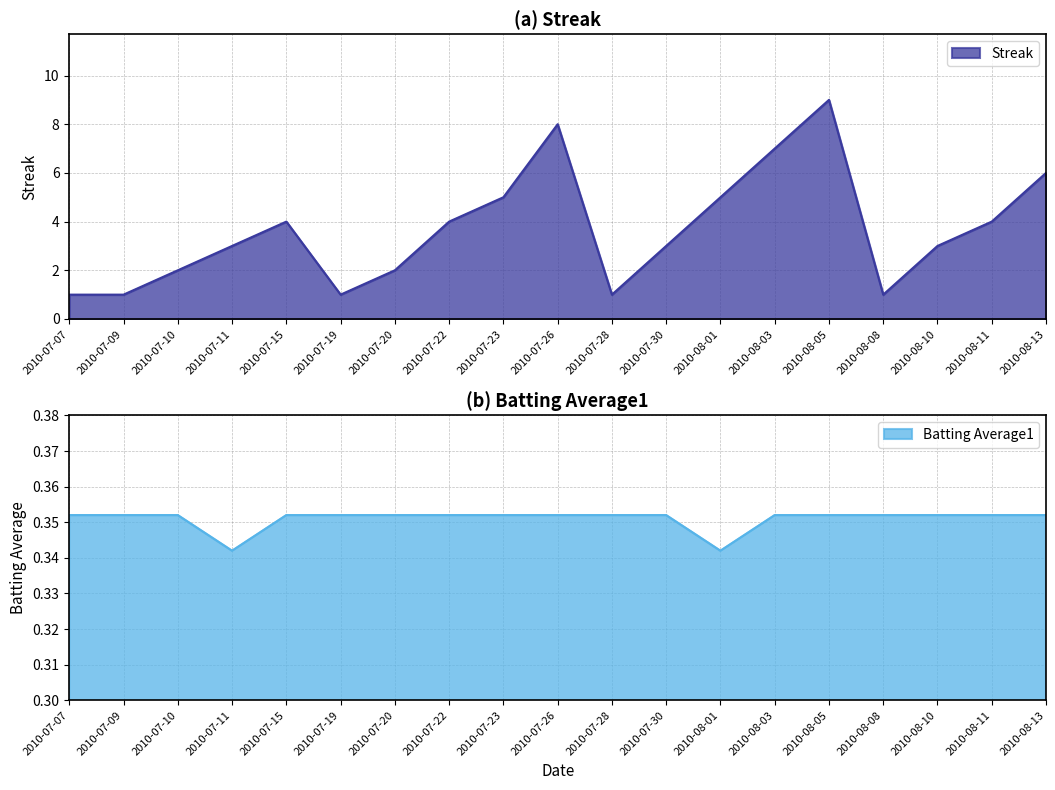

Reading left to right, list all the values displayed in this chart.

Streak: 1.0	1.0	2.0	3.0	4.0	1.0	2.0	4.0	5.0	8.0	1.0	3.0	5.0	7.0	9.0	1.0	3.0	4.0	6.0
Batting Average1: 0.4	0.4	0.4	0.3	0.4	0.4	0.4	0.4	0.4	0.4	0.4	0.4	0.3	0.4	0.4	0.4	0.4	0.4	0.4